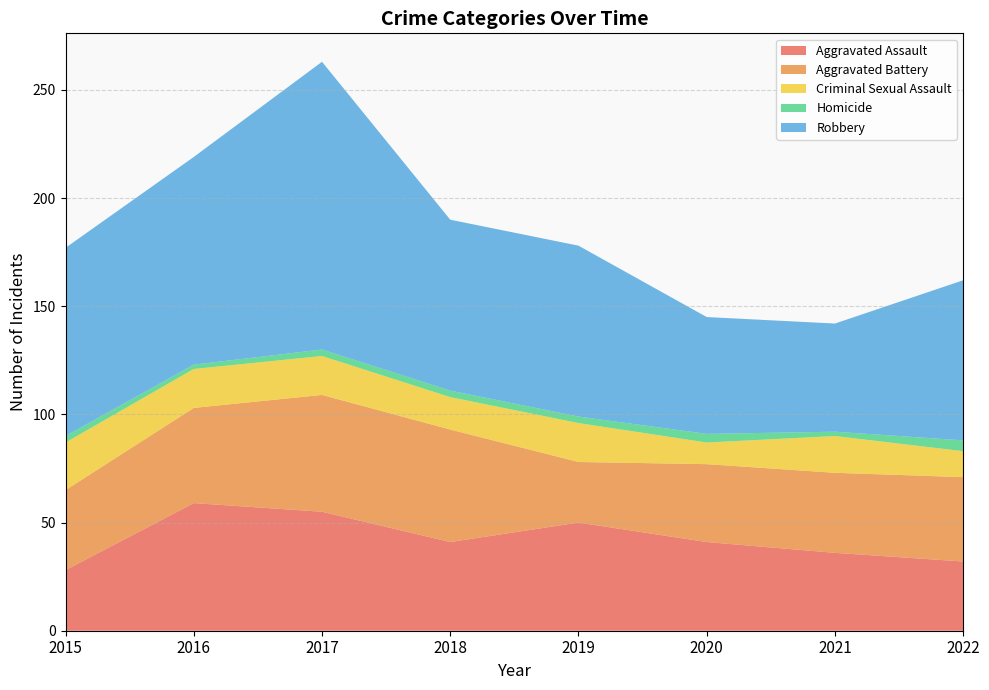

Reading right to left, list all the values displayed in this chart.

Aggravated Assault: 2022=32	2021=36	2020=41	2019=50	2018=41	2017=55	2016=59	2015=28
Aggravated Battery: 2022=39	2021=37	2020=36	2019=28	2018=52	2017=54	2016=44	2015=37
Criminal Sexual Assault: 2022=12	2021=17	2020=10	2019=18	2018=15	2017=18	2016=18	2015=22
Homicide: 2022=5	2021=2	2020=4	2019=3	2018=3	2017=3	2016=2	2015=3
Robbery: 2022=74	2021=50	2020=54	2019=79	2018=79	2017=133	2016=96	2015=87